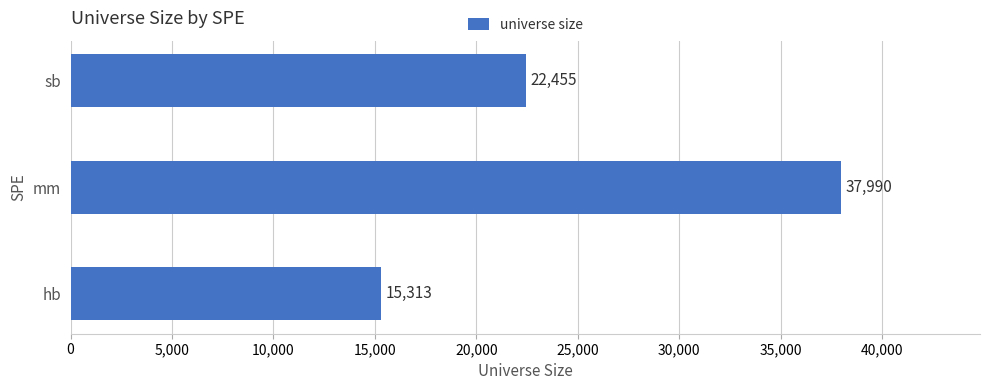

How many data points does each series have?

3